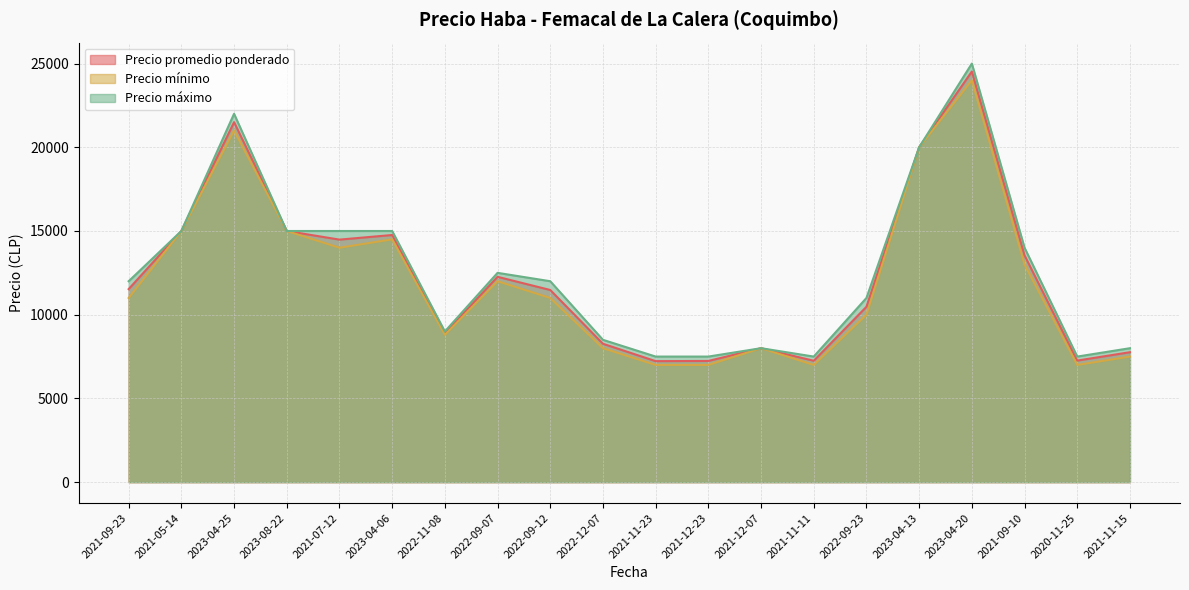

At which category does Precio promedio ponderado reach its first local peak?

2023-04-25